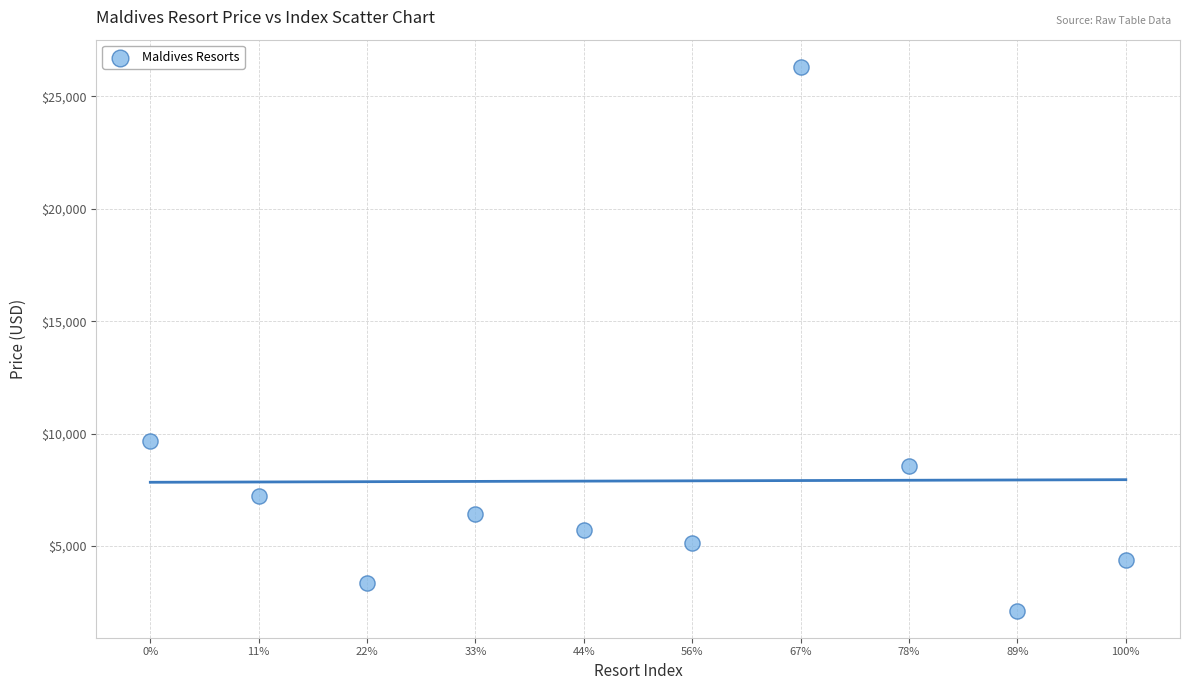

What Y value in the scatter plot is closest to 14225?

9690